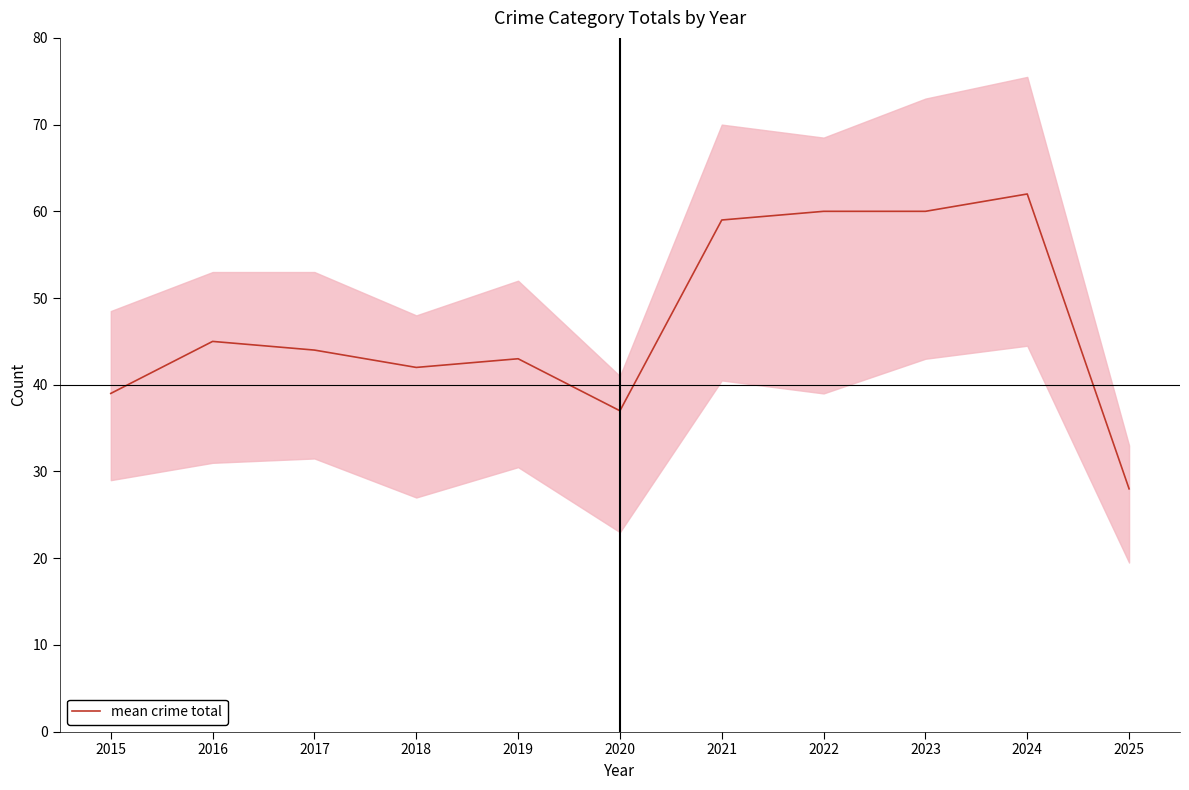

Approximately how many times larger is the value at 2024 compared to 2022?

1.0